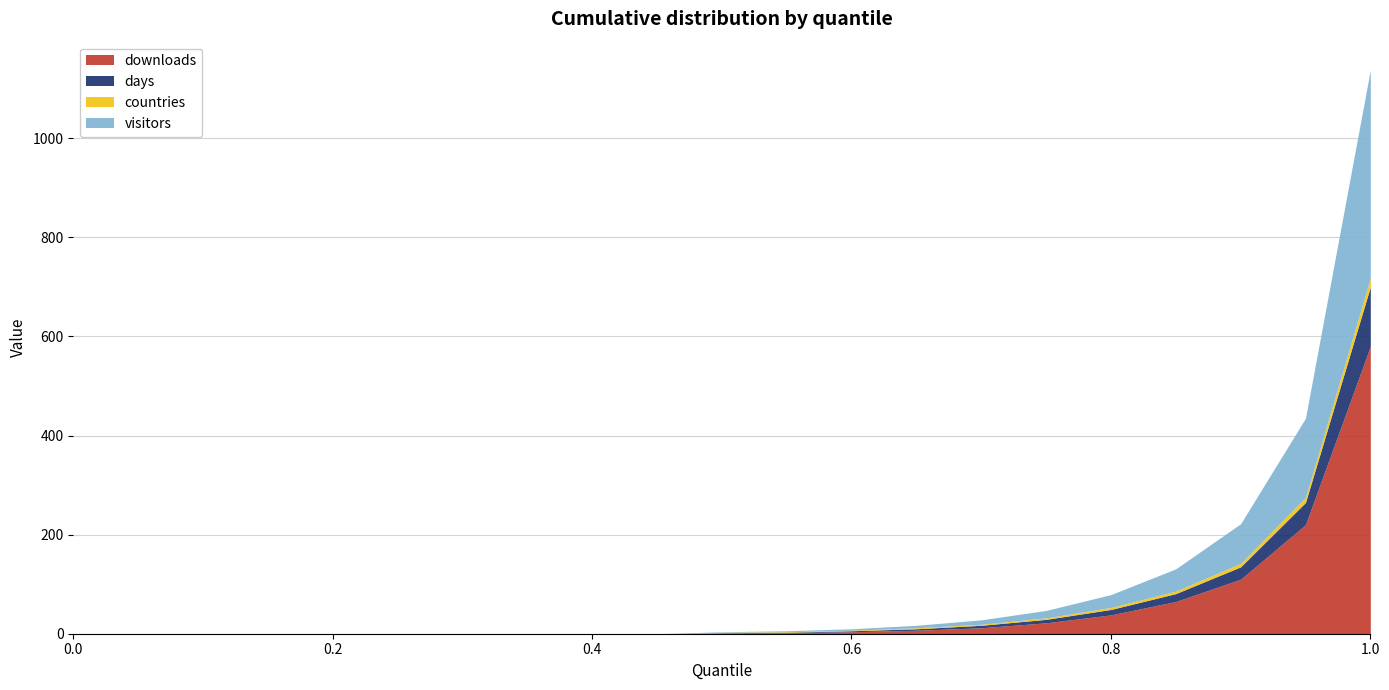

How many distinct data groups are displayed?

4